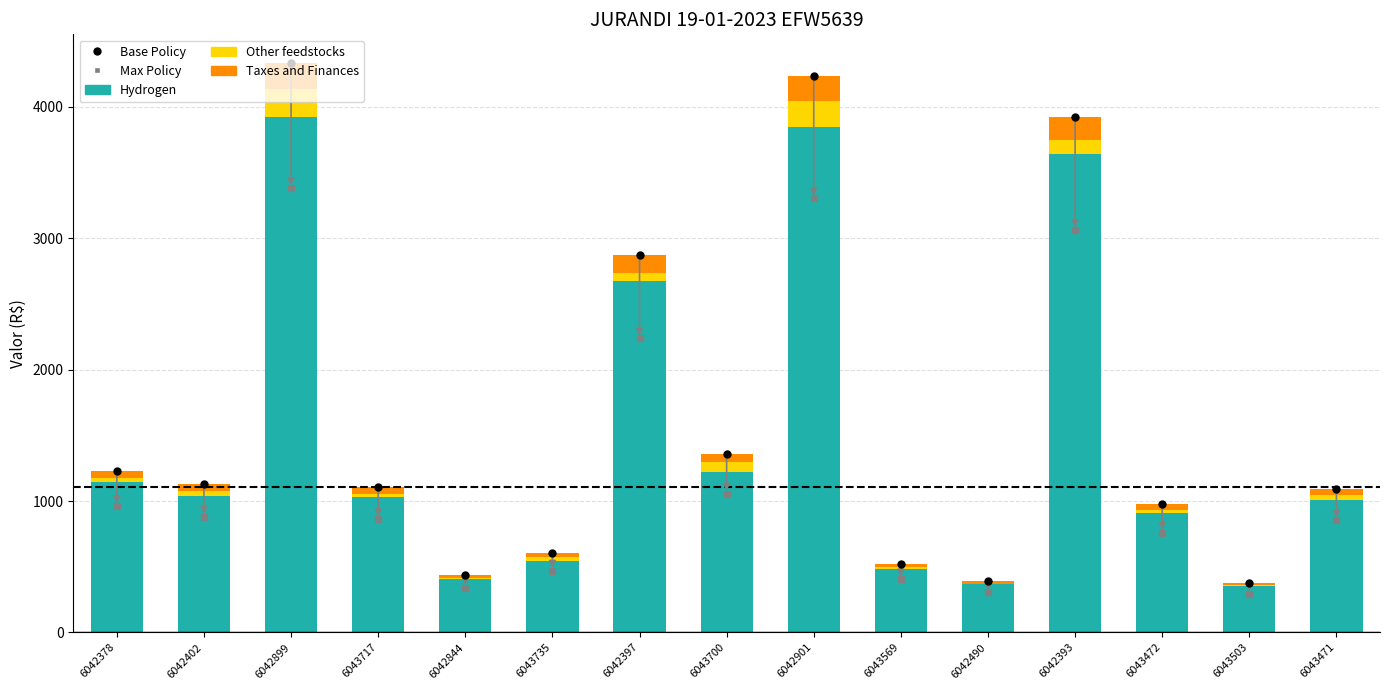

What is the total value across all series at 6042901?

4236.7